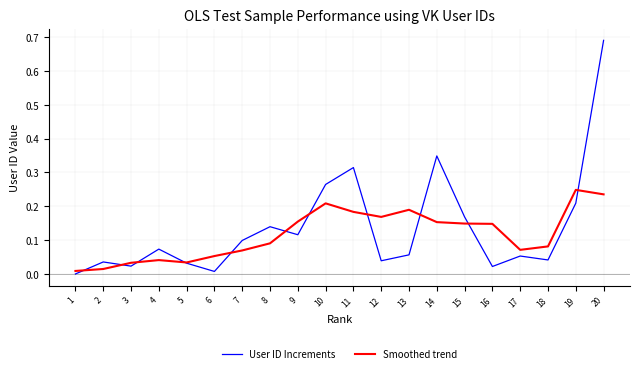

Rank the series at 2 from lowest to highest value.

Smoothed trend, User ID Increments